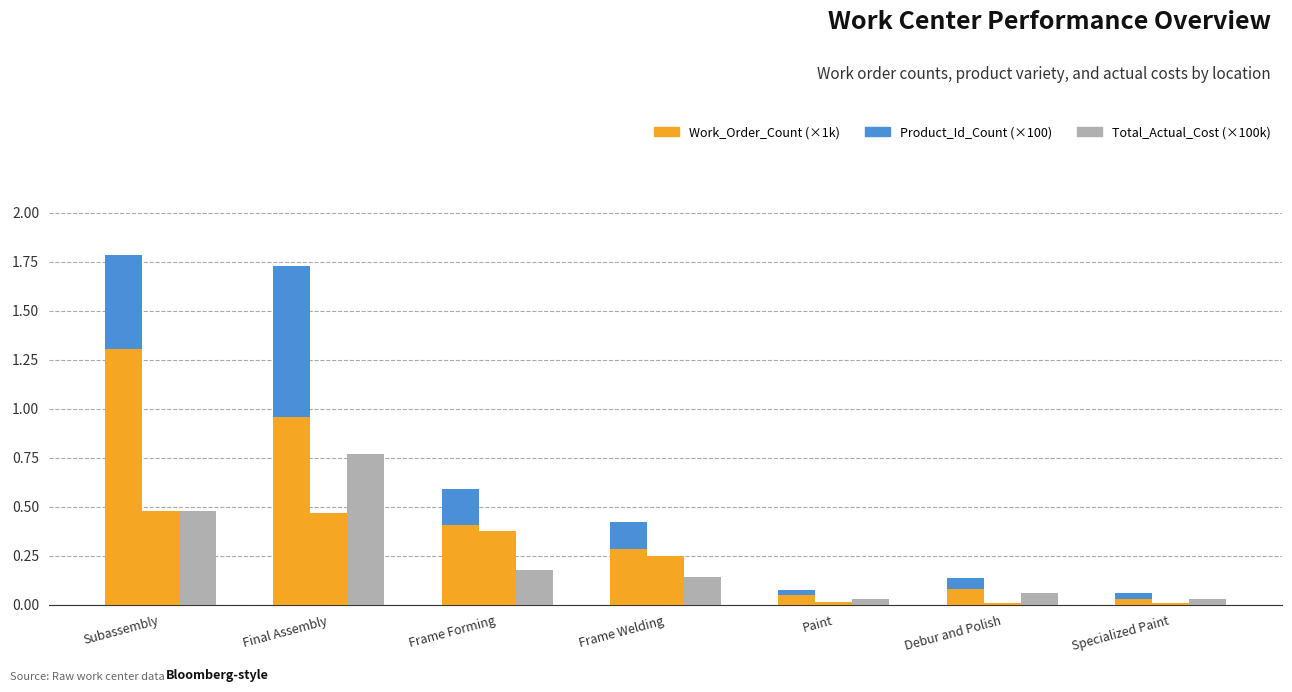

Where is Product_Id_Count (×100) nearest to the value 0?

Paint